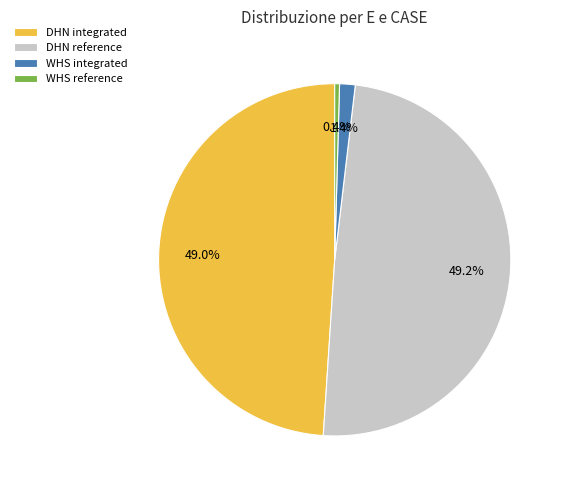

Between WHS reference and DHN integrated, which is larger?

DHN integrated